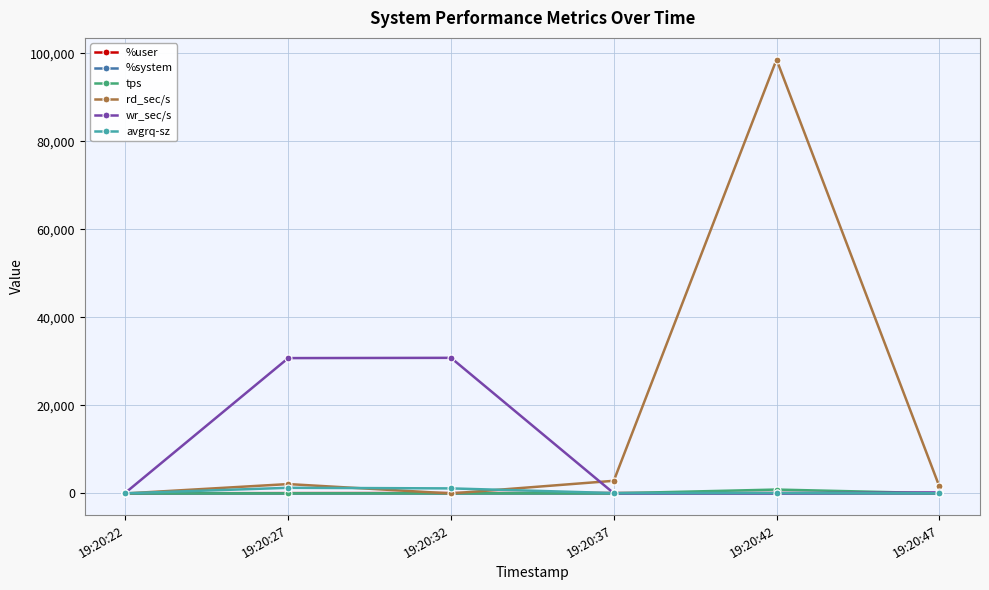

Which series has the largest range (max minus min)?

rd_sec/s